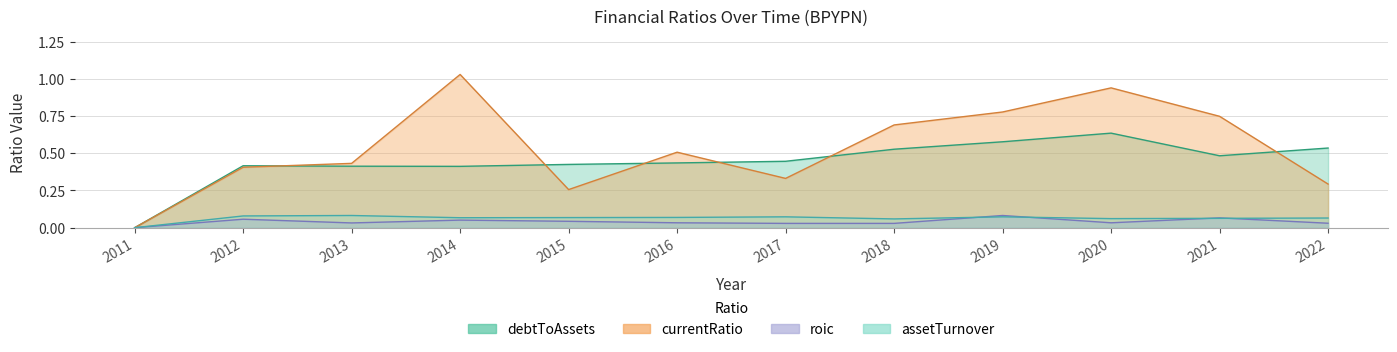

Reading left to right, extract all data points from this chart.

currentRatio: 0.0	0.4	0.4	1.0	0.3	0.5	0.3	0.7	0.8	0.9	0.7	0.3
debtToAssets: 0.0	0.4	0.4	0.4	0.4	0.4	0.4	0.5	0.6	0.6	0.5	0.5
roic: 0.0	0.1	0.0	0.1	0.0	0.0	0.0	0.0	0.1	0.0	0.1	0.0
assetTurnover: 0.0	0.1	0.1	0.1	0.1	0.1	0.1	0.1	0.1	0.1	0.1	0.1